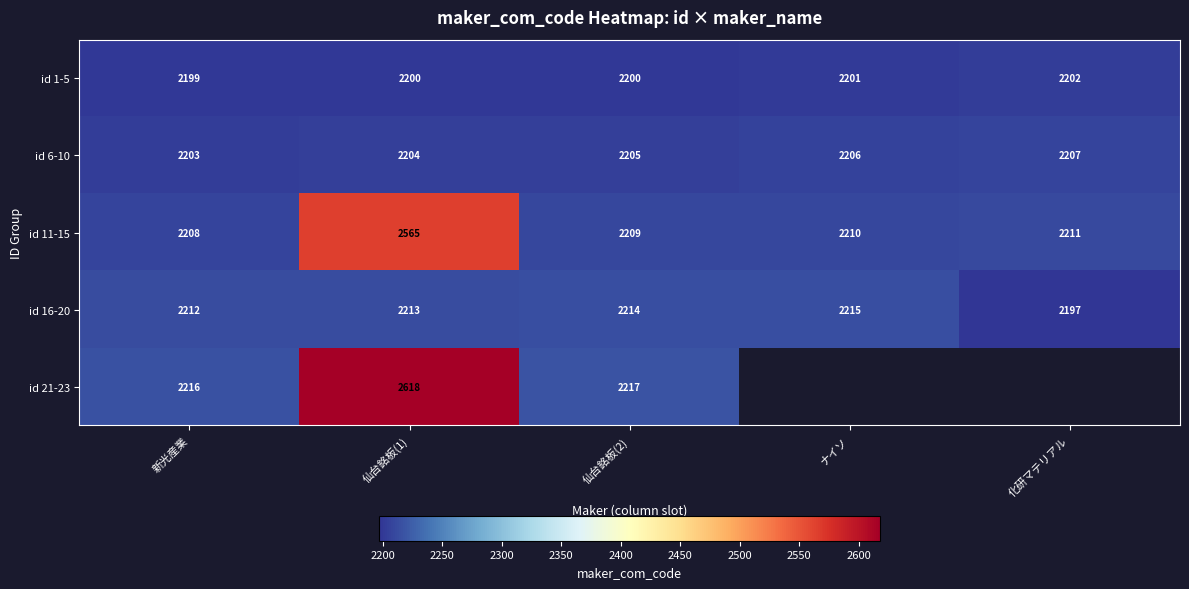

Which series changed the most between 仙台銘板(1) and 仙台銘板(2)?

id 21-23